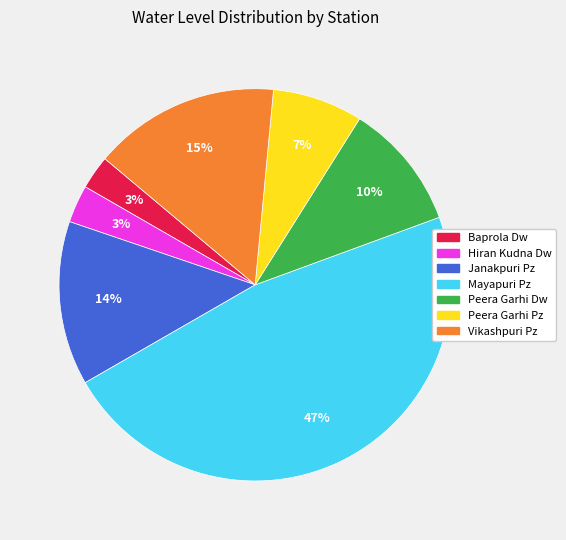

Which has a higher value, Janakpuri Pz or Vikashpuri Pz?

Vikashpuri Pz